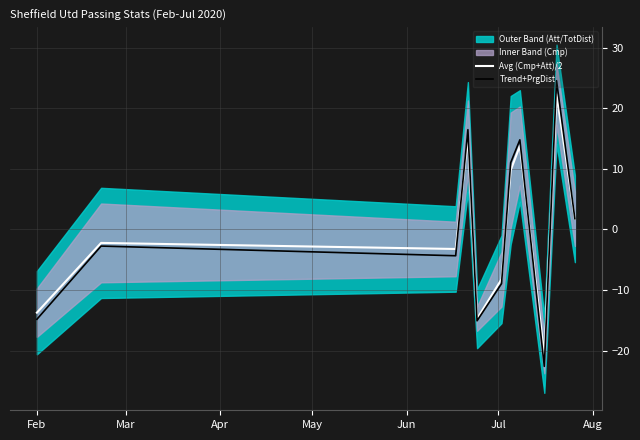

What is the lowest value of the Trend+PrgDist series?

-22.6